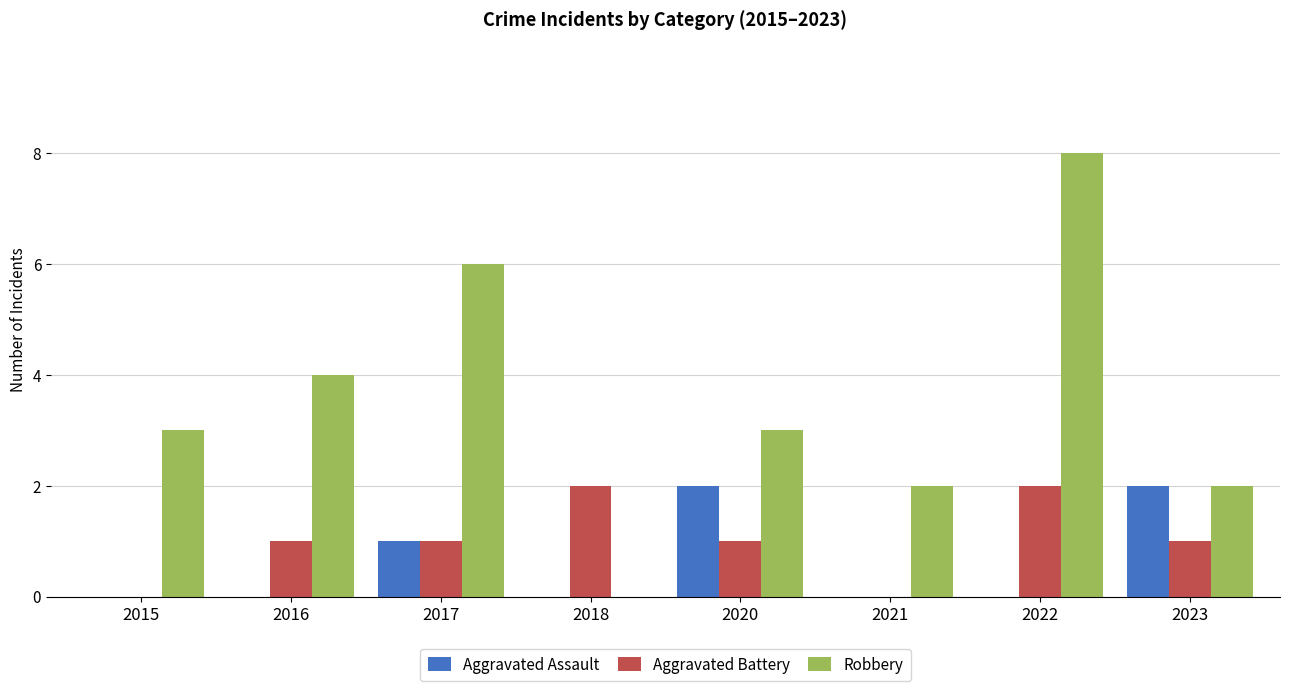

At which category is the sum across all series the highest?

2022